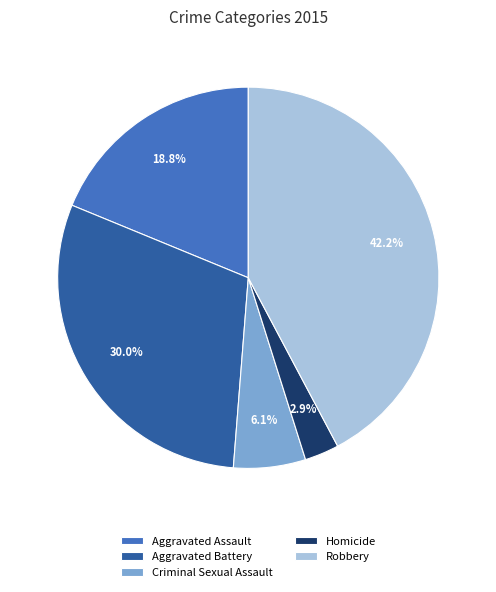

Does Robbery account for over 50% of the chart?

No